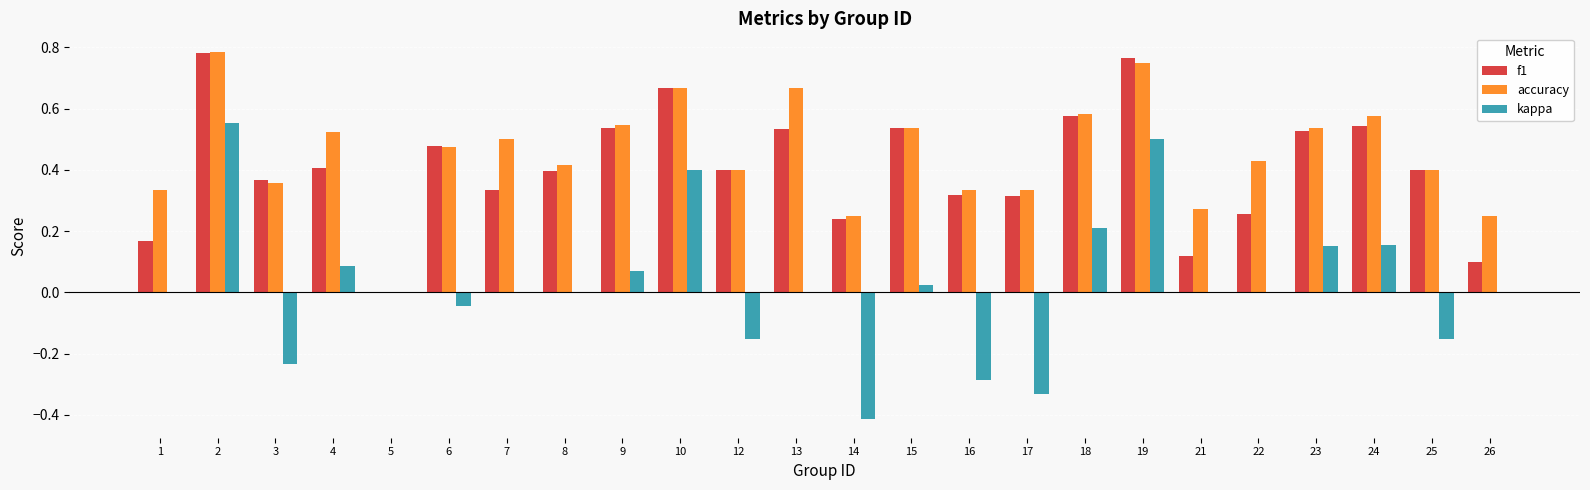

Is it true that f1 equals 0.0 at 5?

True